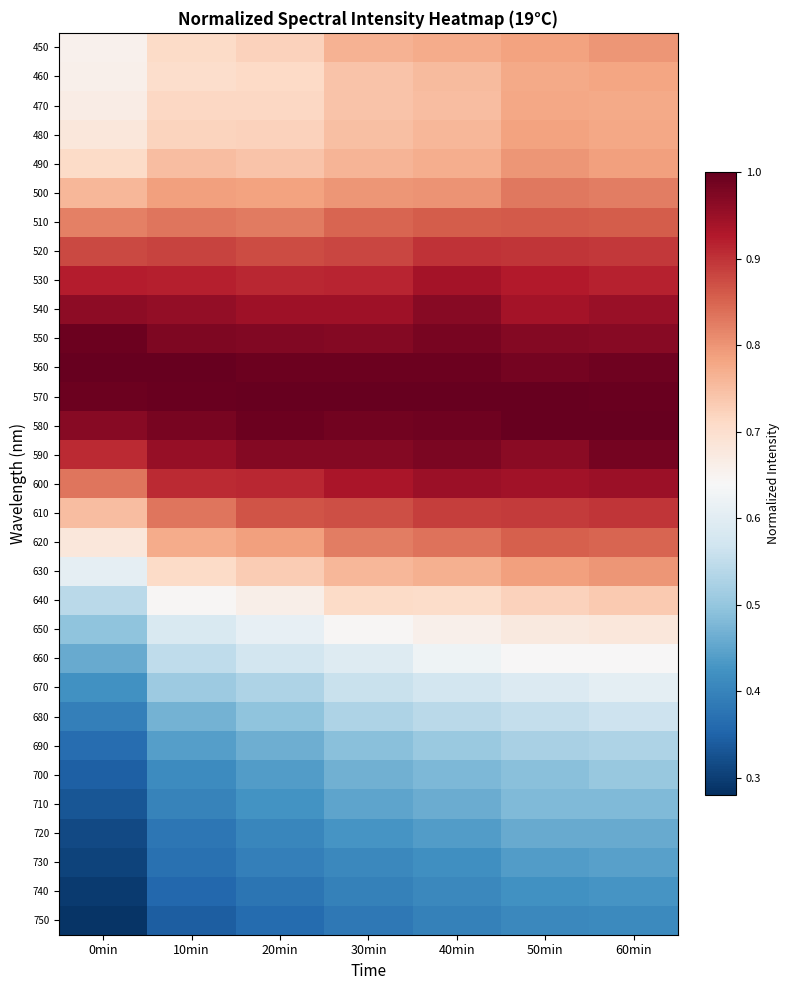

What is the difference between the highest and lowest values at 60min?

0.6